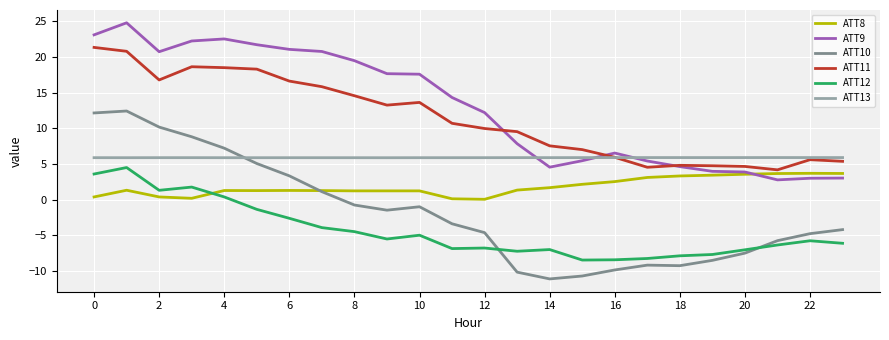

Which series has the largest range (max minus min)?

ATT10